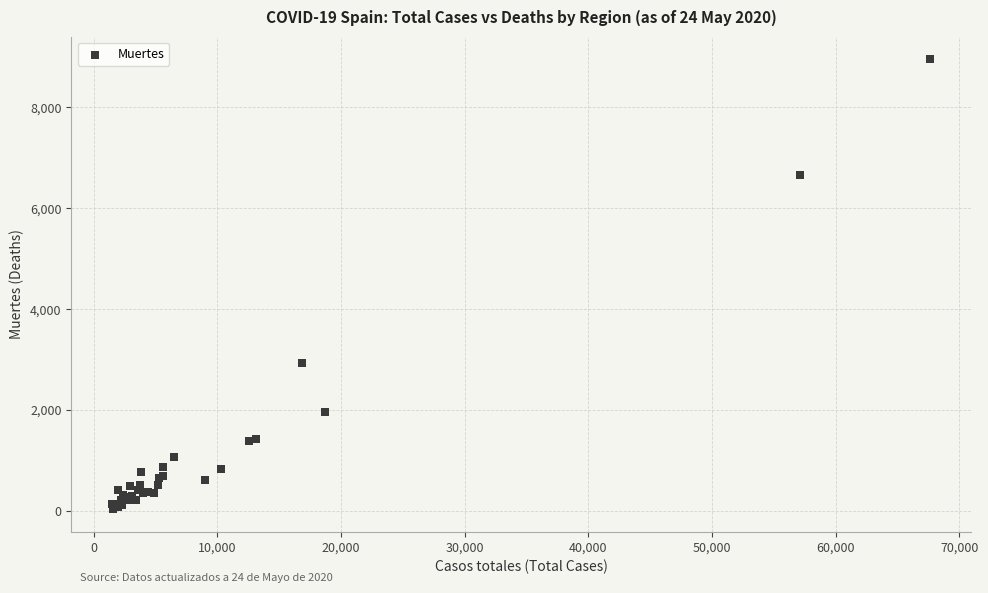

What Y value in the scatter plot is closest to 4493?

2934